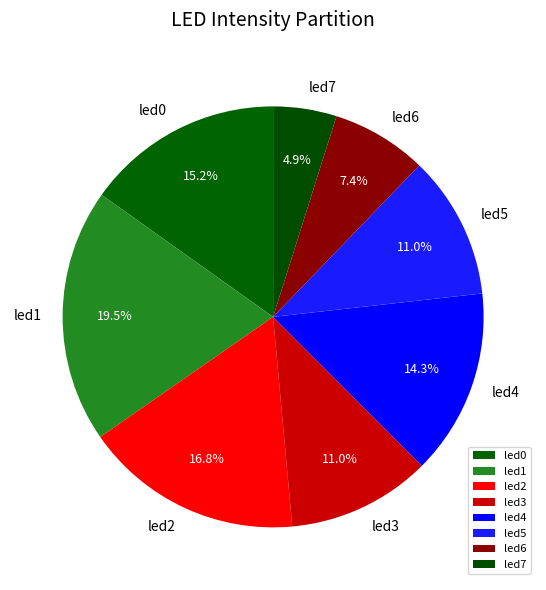

Is led3 the majority of the pie?

No